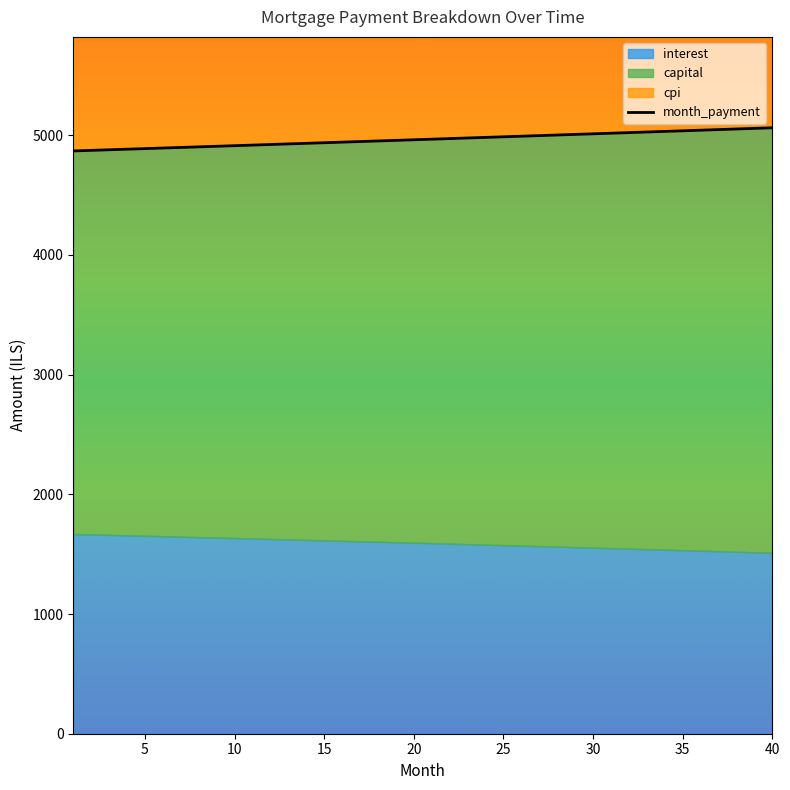

Reading left to right, extract all data points from this chart.

4867.9	4872.7	4877.6	4882.5	4887.4	4892.3	4897.1	4902.1	4906.9	4911.9	4916.8	4921.7	4926.6	4931.5	4936.5	4941.4	4946.3	4951.3	4956.2	4961.2	4966.2	4971.1	4976.1	4981.1	4986.1	4991.0	4996.0	5001.0	5006.0	5011.0	5016.0	5021.1	5026.1	5031.1	5036.1	5041.2	5046.2	5051.3	5056.3	5061.4